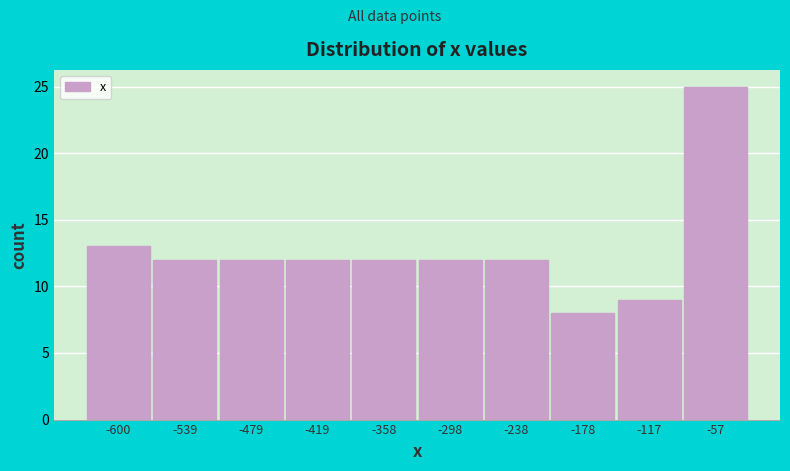

Reading left to right, extract all data points from this chart.

13	12	12	12	12	12	12	8	9	25